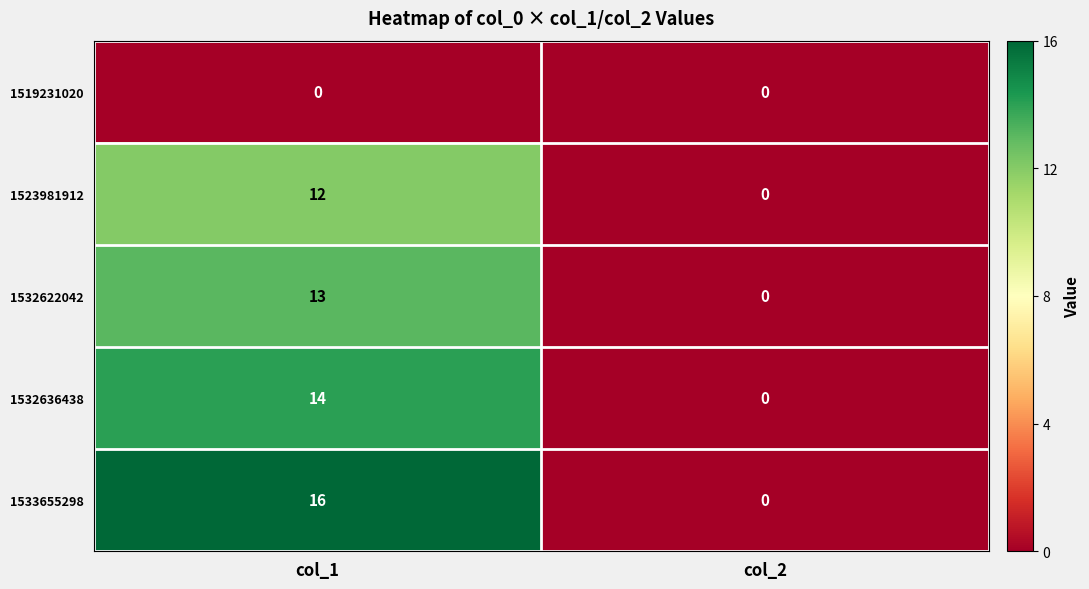

At which category is the sum across all series the highest?

col_1